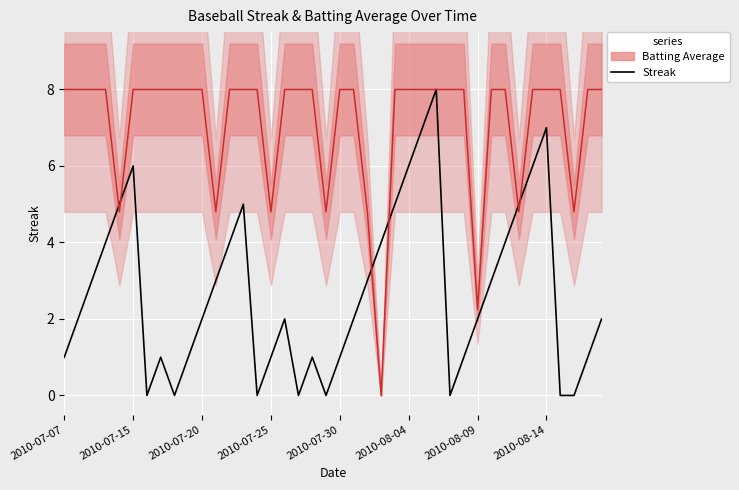

How many data points in Batting Average (MAdM) are less than 8?

9